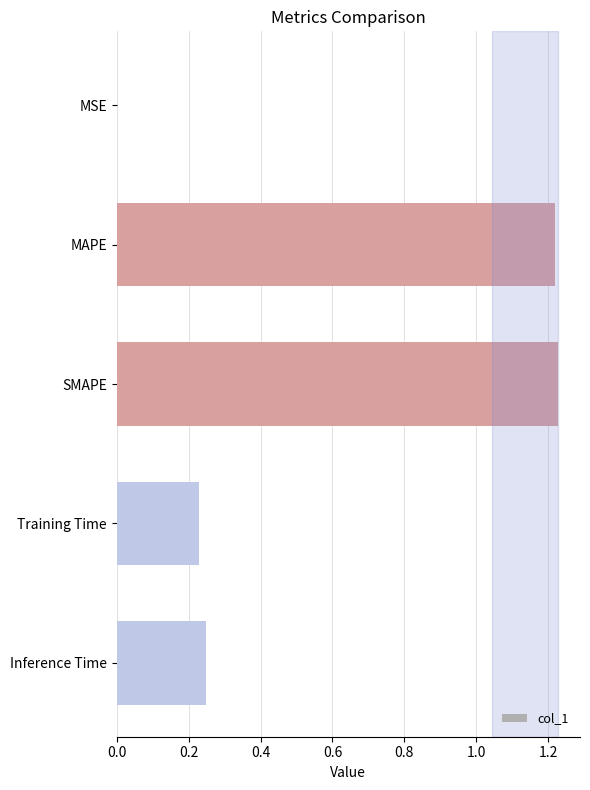

How many distinct data groups are displayed?

1